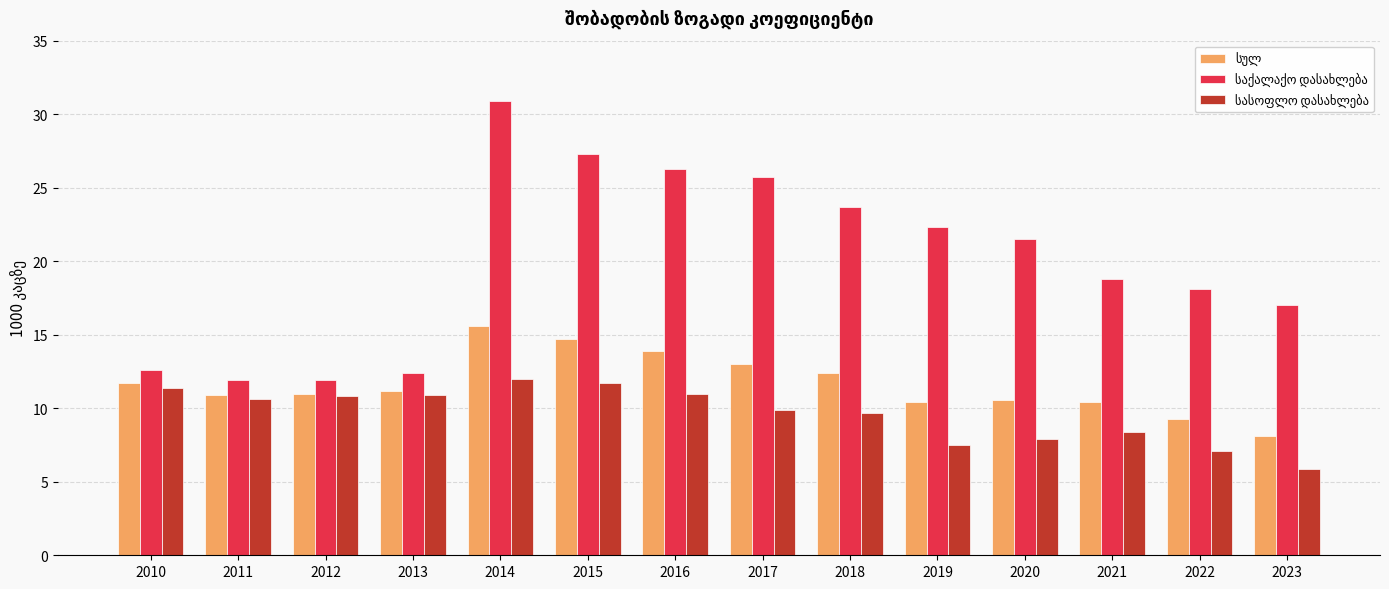

What is the minimum value shown in the chart?

5.9